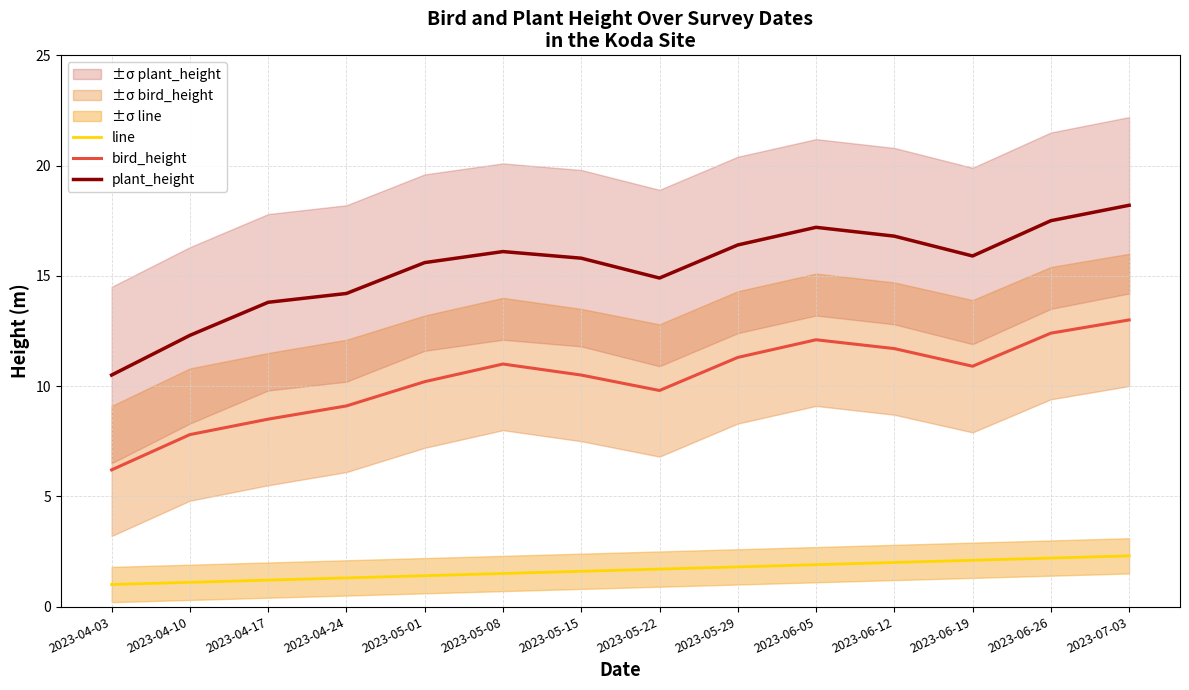

What is the sum of the plant_height values at 2023-05-22 and 2023-05-08?

31.0